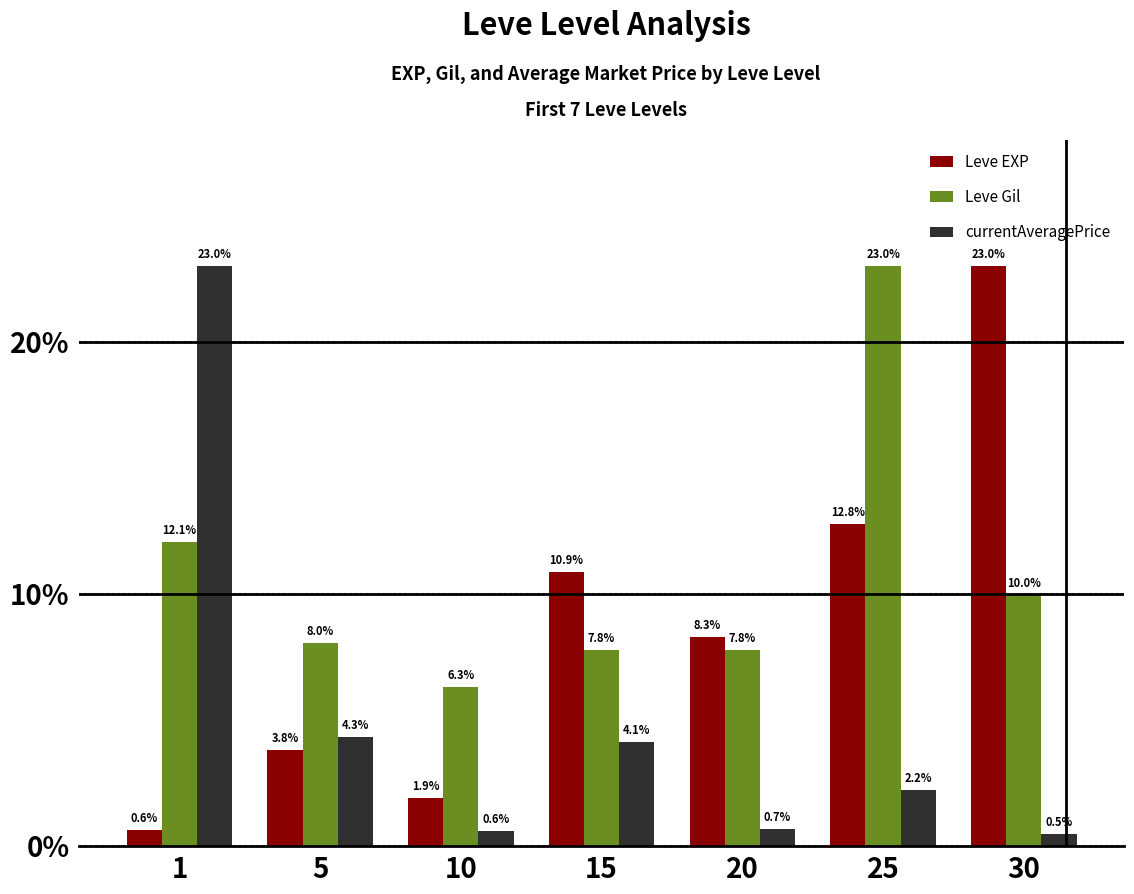

At which label does currentAveragePrice first exceed 2?

1